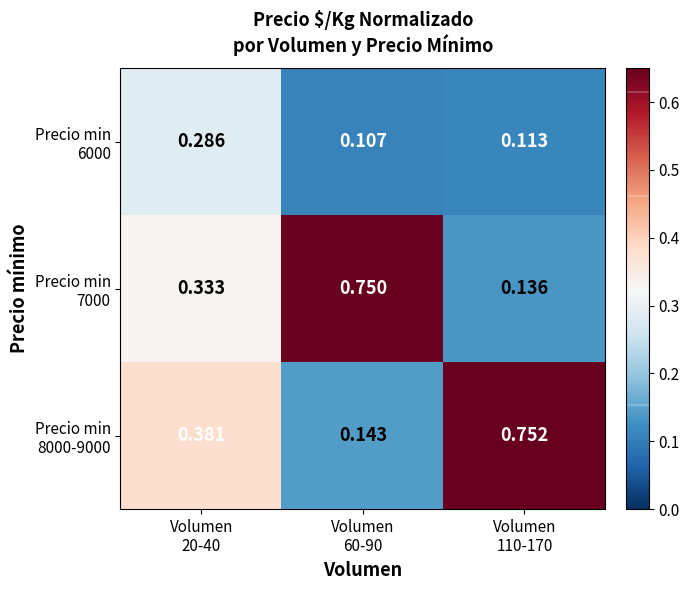

What is the total value across all series at Volumen
110-170?

1.0